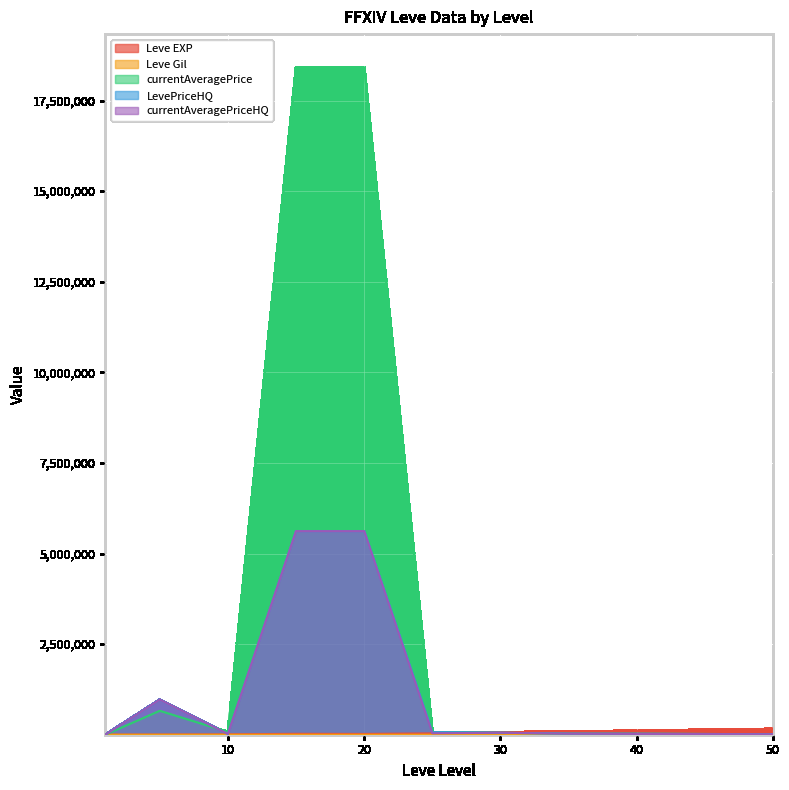

What is the maximum value shown in the chart?

18411522.0